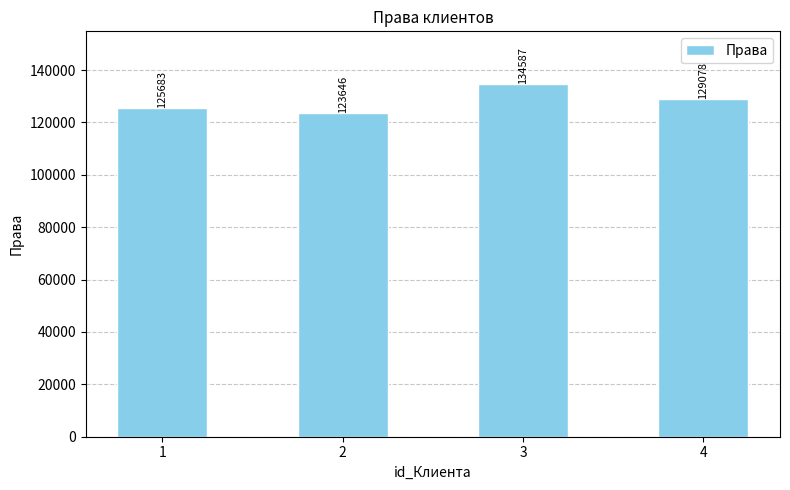

What is the difference between the values at 4 and 2?

5432